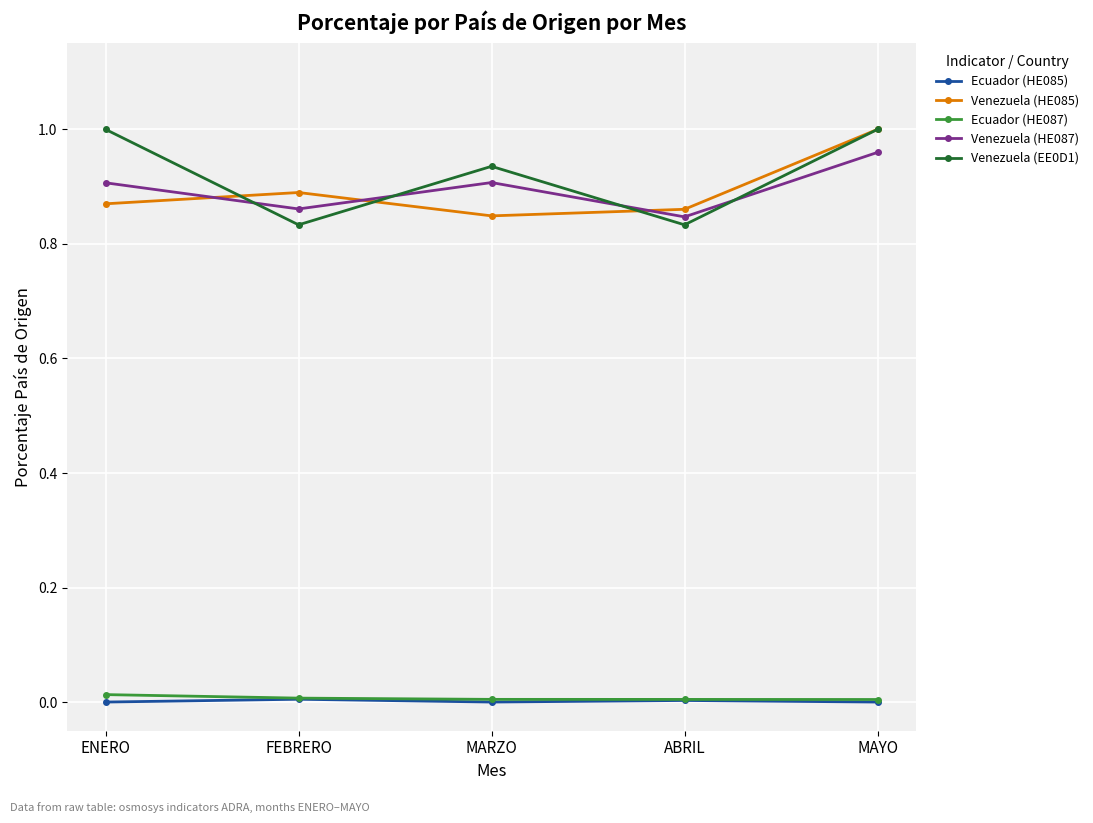

How many lines are shown in the chart?

5